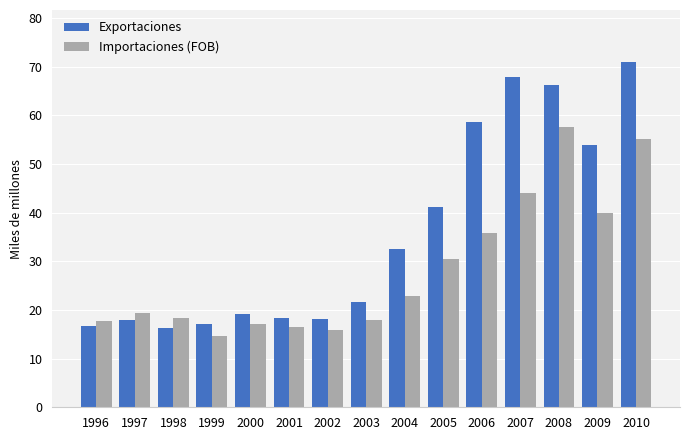

The Importaciones (FOB) series shows 22.9 at 2004. True or false?

True